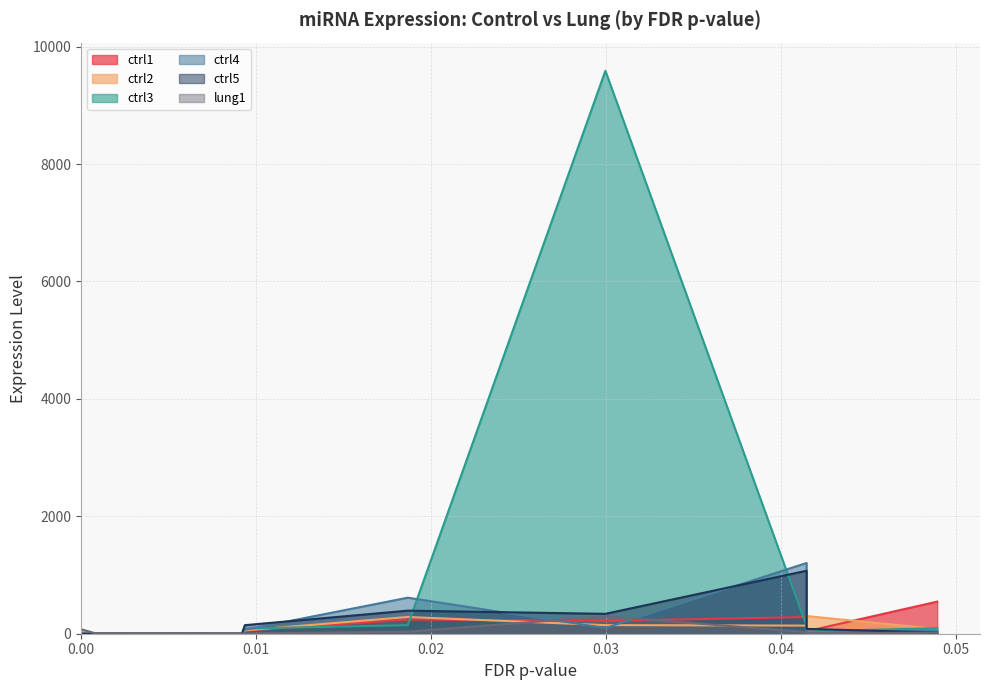

At how many categories does at least one series exceed 8246?

1